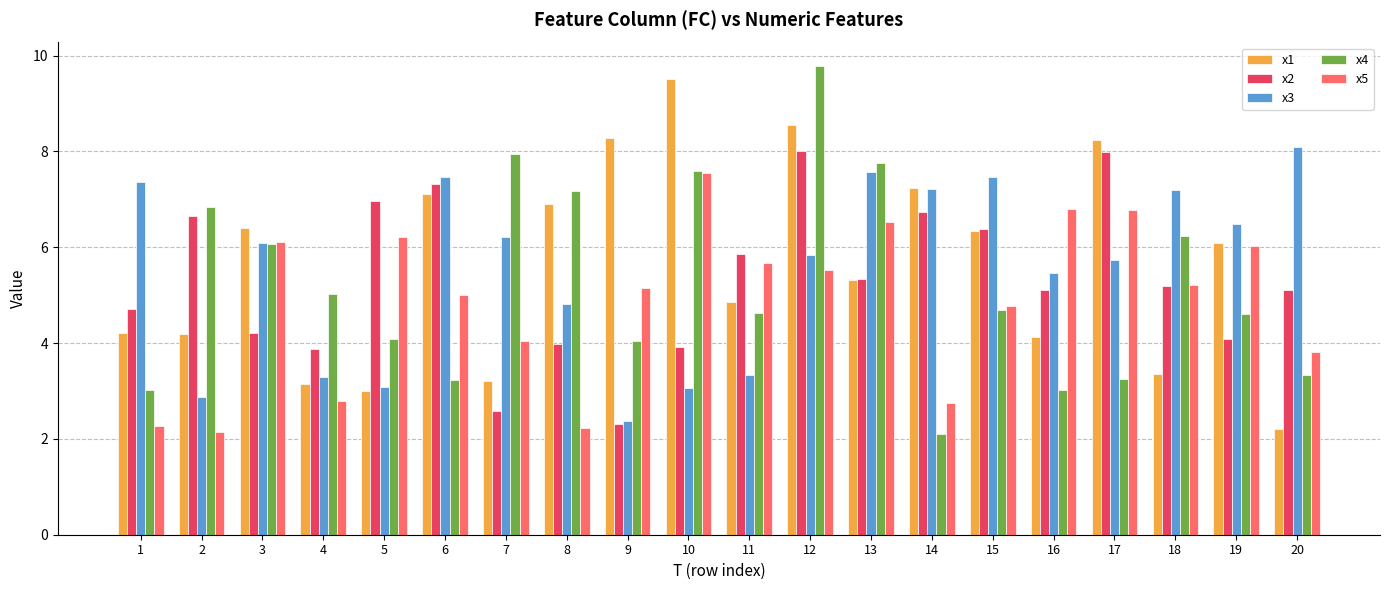

Count the number of categories in the chart.

20